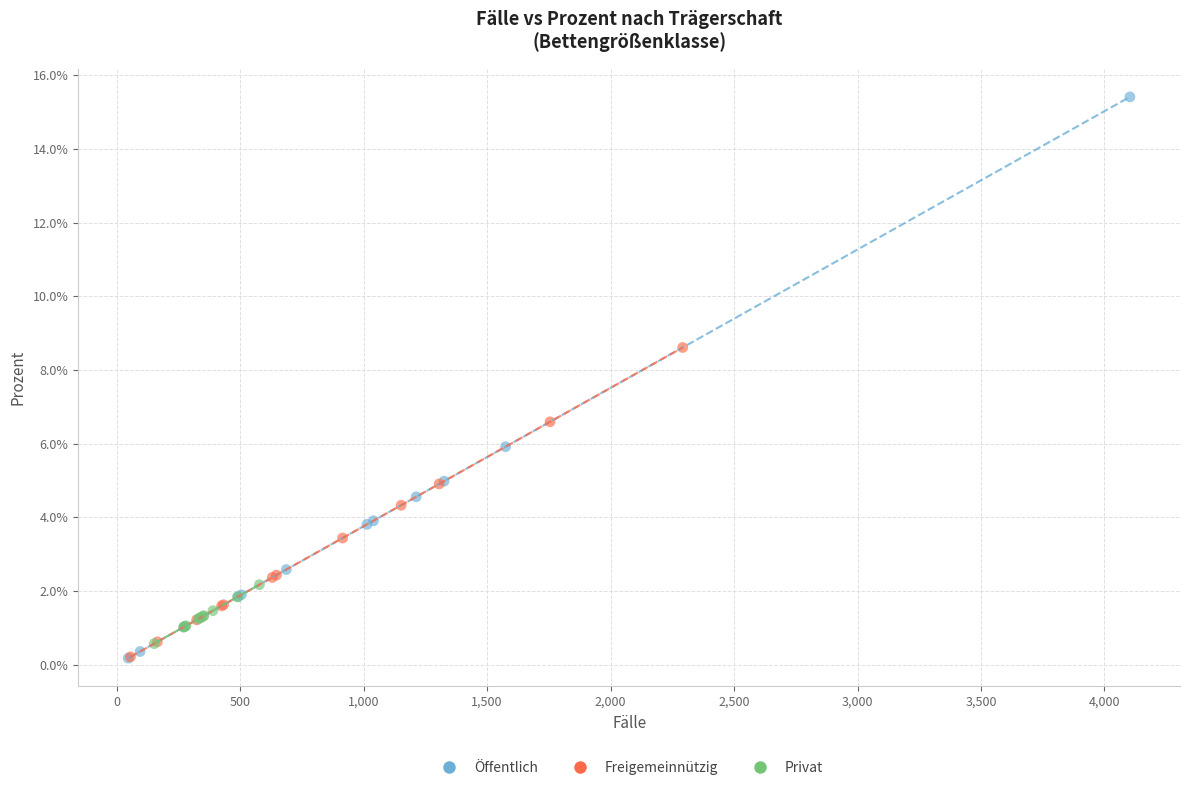

Which series contains the highest Y value?

Öffentlich